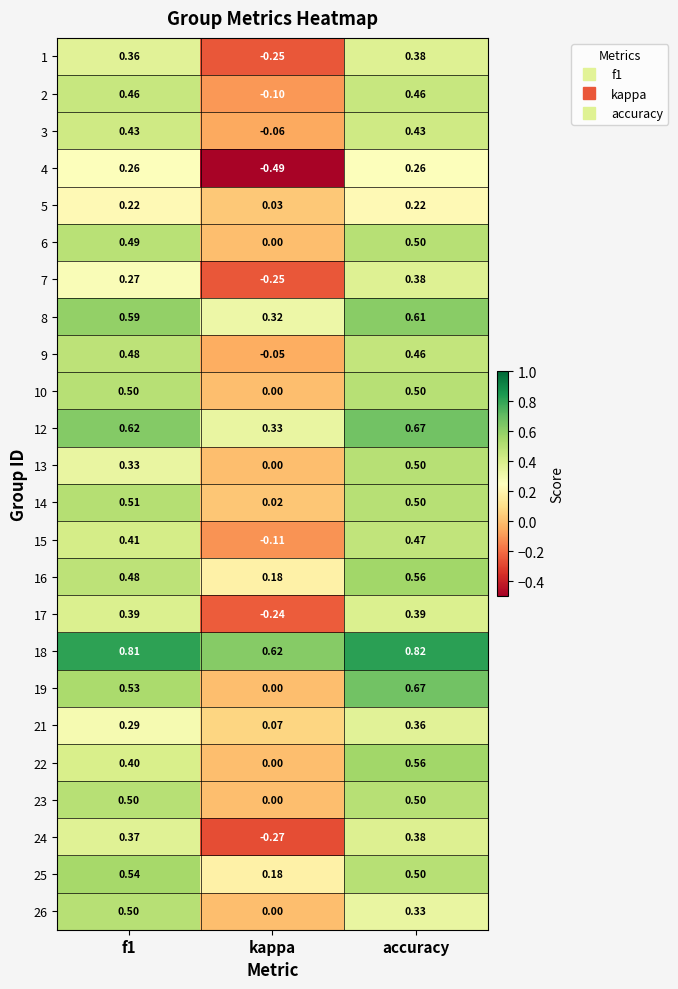

Which series changed the most between f1 and kappa?

4